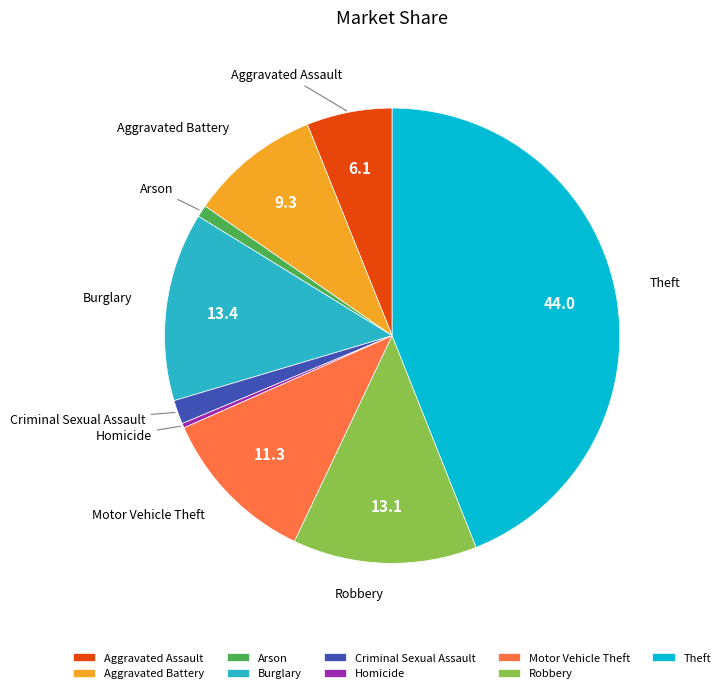

True or false: Aggravated Battery accounts for 1% of the total.

False